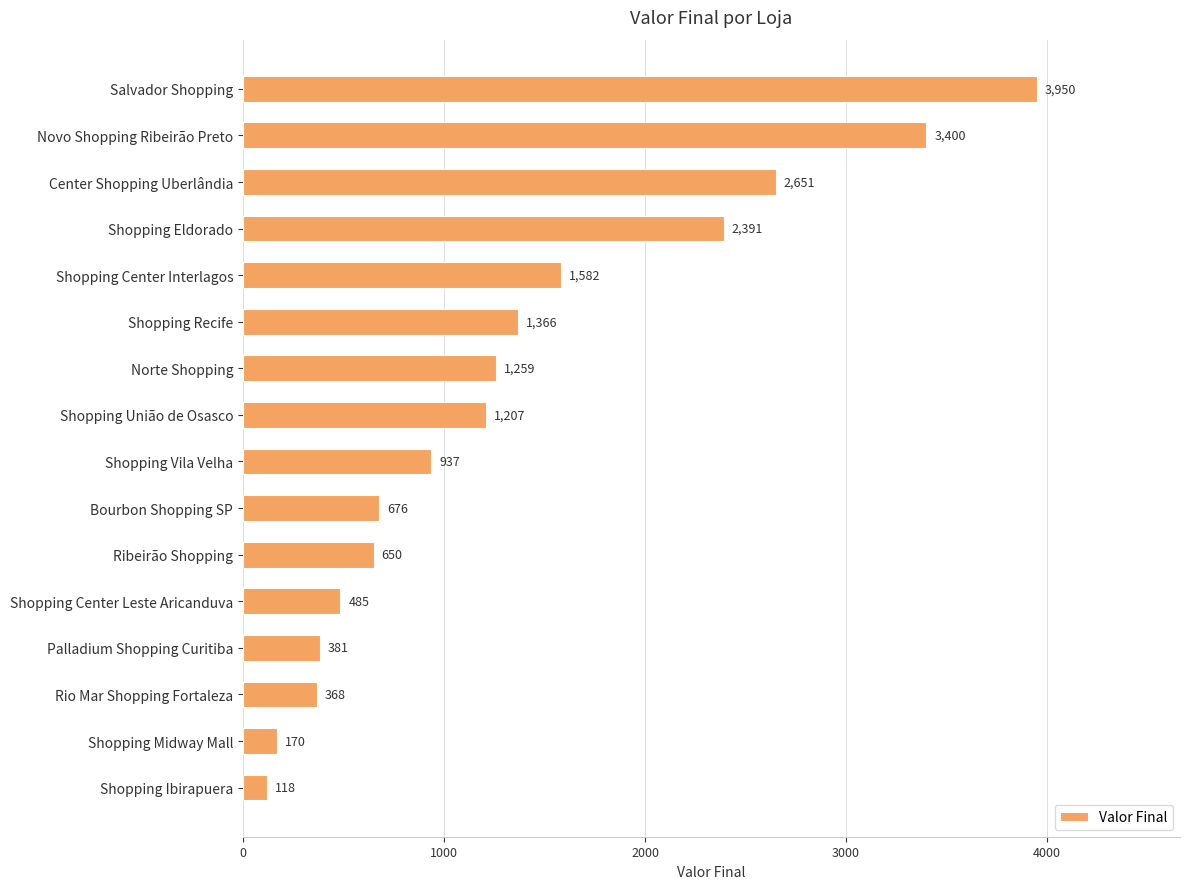

Count the number of data series in this chart.

1